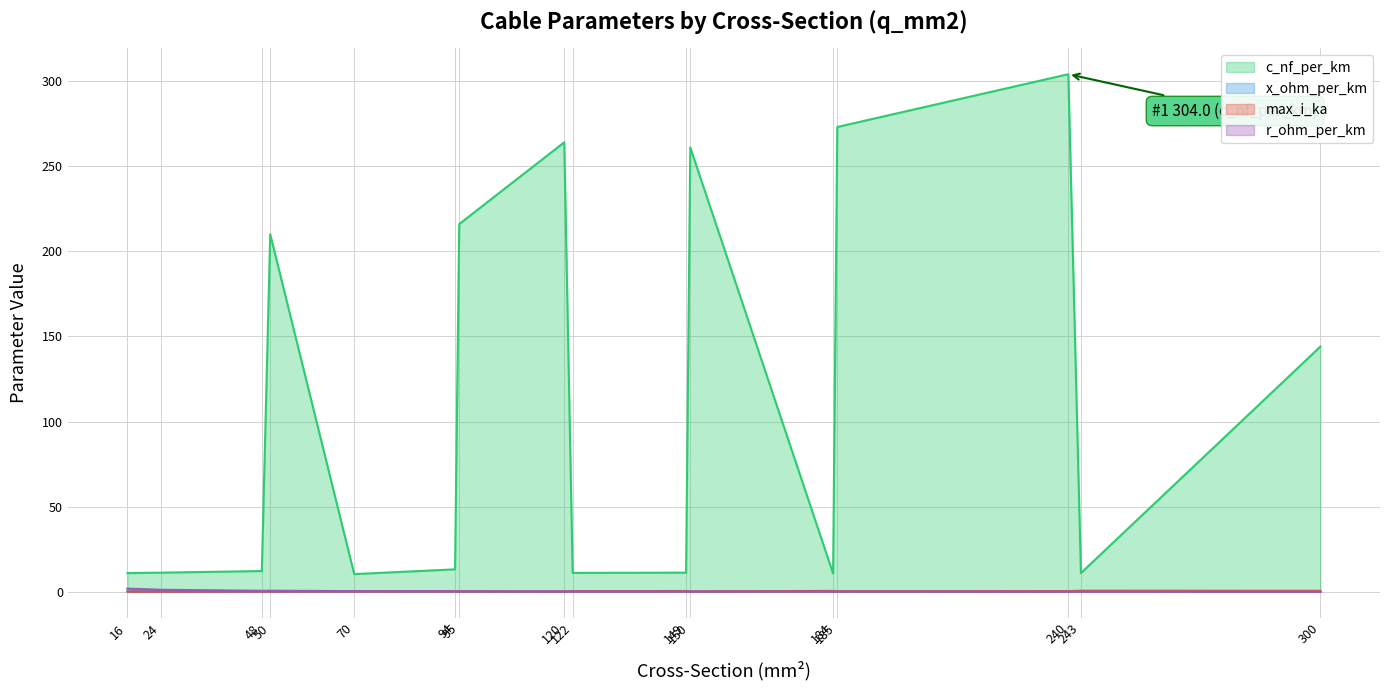

At which category is the sum across all series the highest?

240